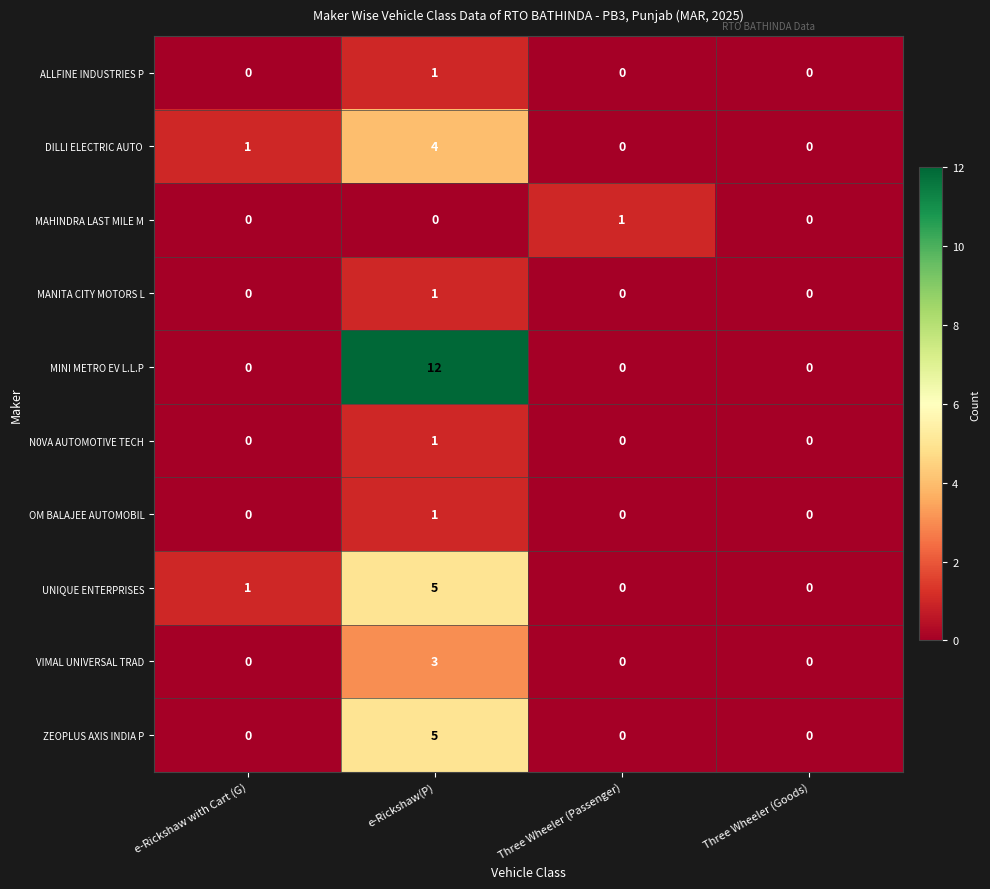

What is the difference between the maximum and second lowest values in the UNIQUE ENTERPRISES series?

5